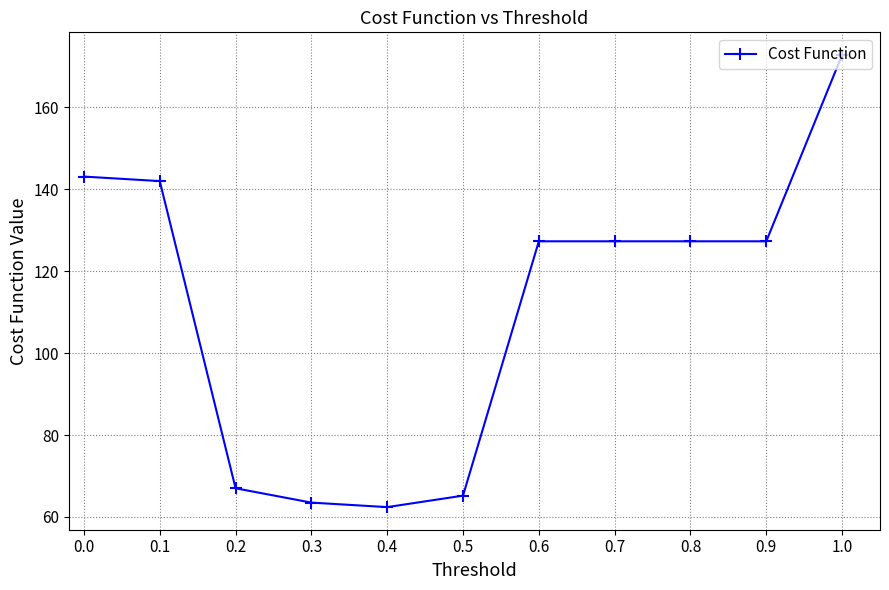

Between 0.7 and 1.0, which is larger?

1.0